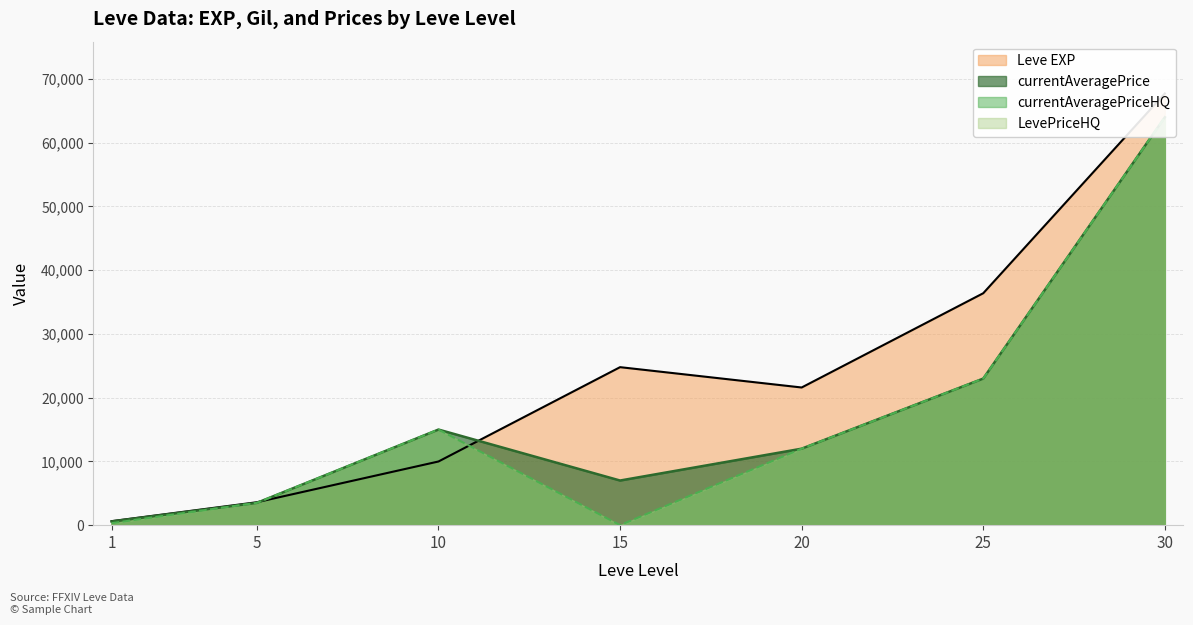

What is the highest value of the currentAveragePriceHQ series?

64000.0